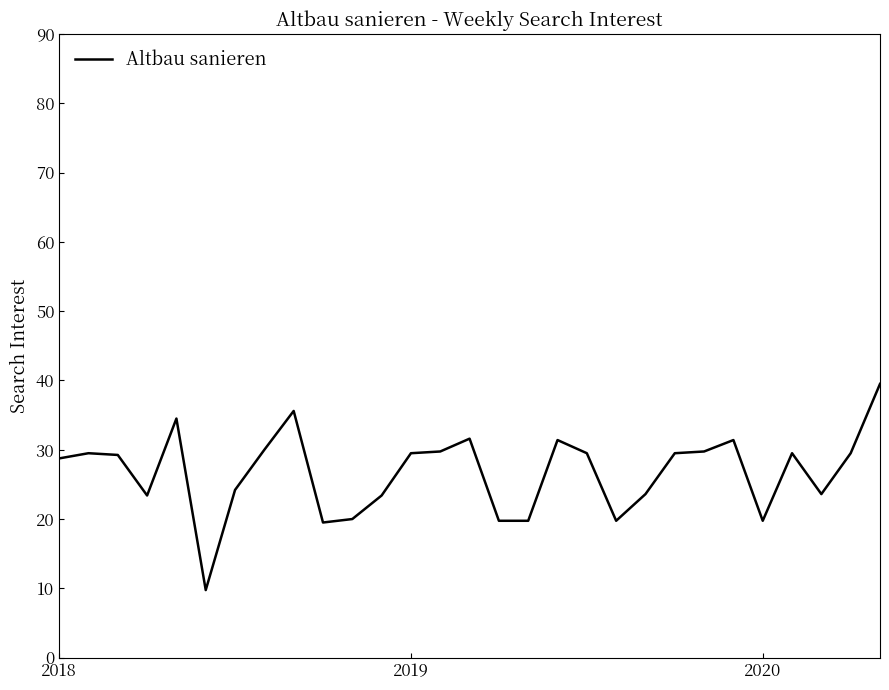

What is the smallest value displayed?

9.8